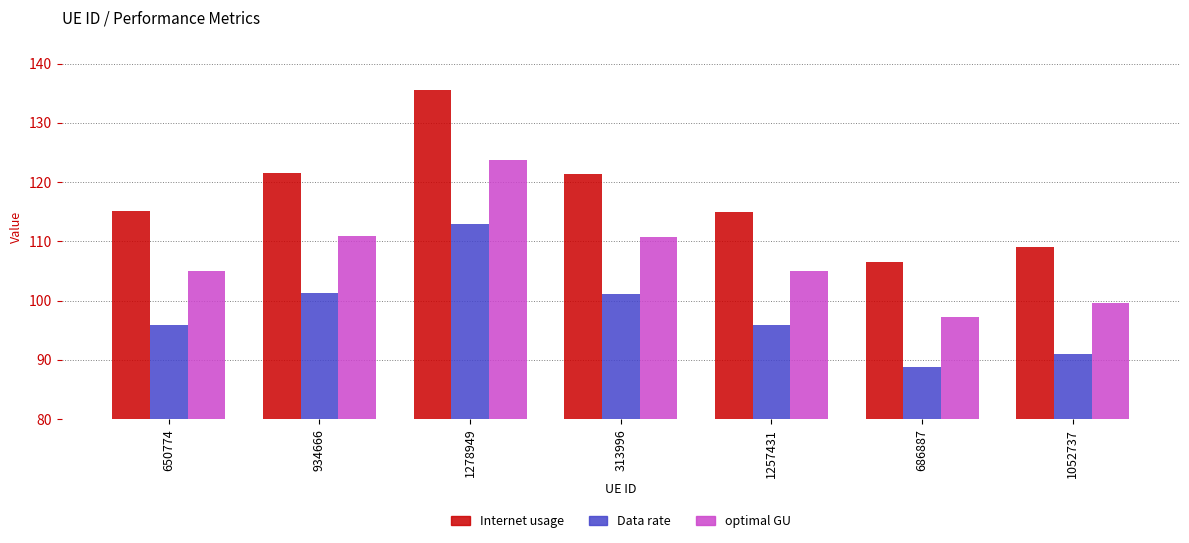

What is the total value across all series at 934666?

333.8